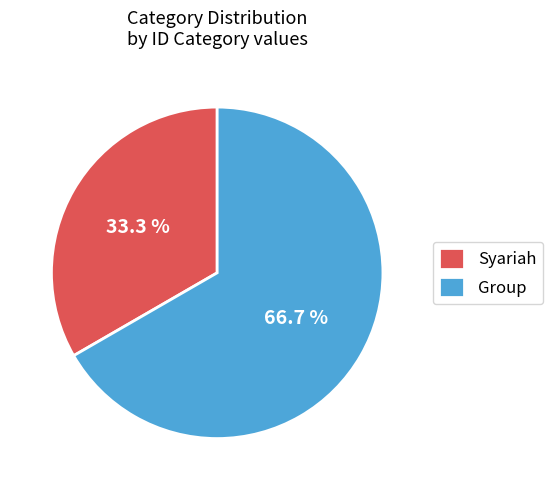

To the nearest percent, what is the average slice percentage?

50%